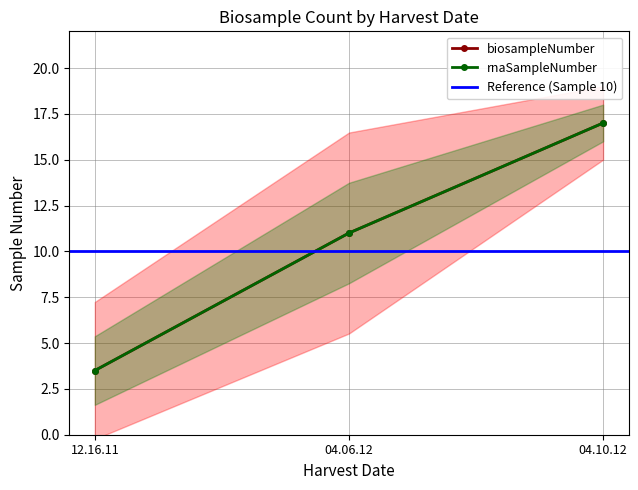

What is the total value across all series at 04.06.12?

22.0